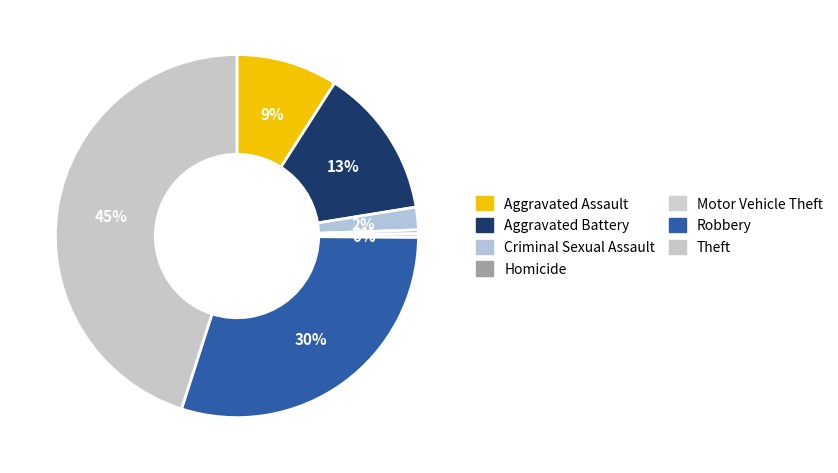

To the nearest percent, what is the difference between the Criminal Sexual Assault and Robbery slice percentages?

28%